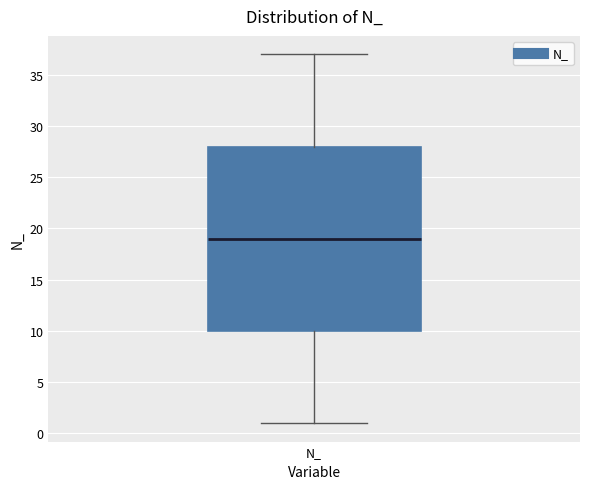

Where is the lower edge of the box for N_ on the y-axis? The values are not printed on the chart, so give them approximately, as read against the axis.

10